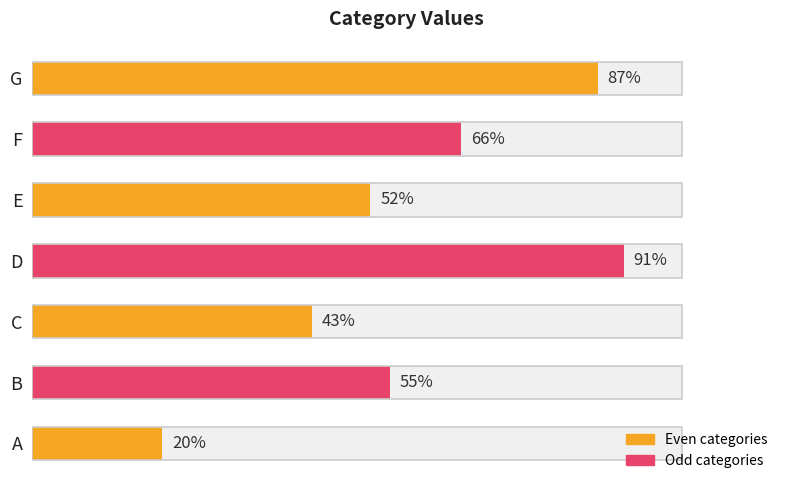

Reading left to right, extract all data points from this chart.

0=20	1=55	2=43	3=91	4=52	5=66	6=87